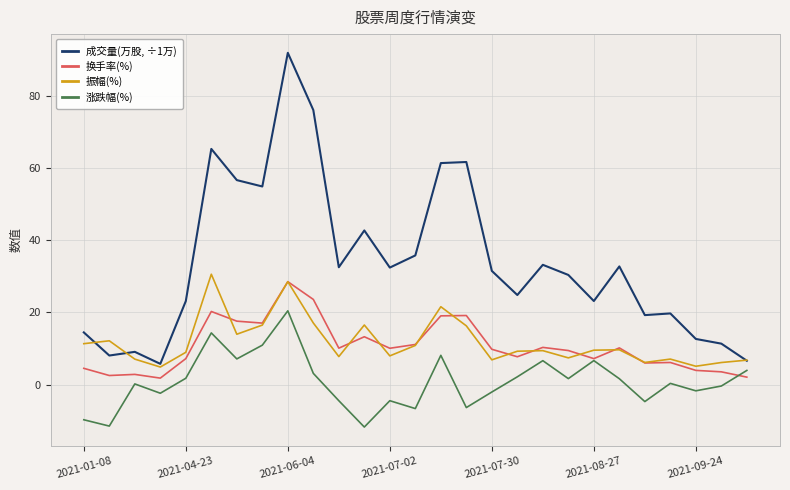

Which series has the widest spread of values?

成交量(万股, ÷1万)